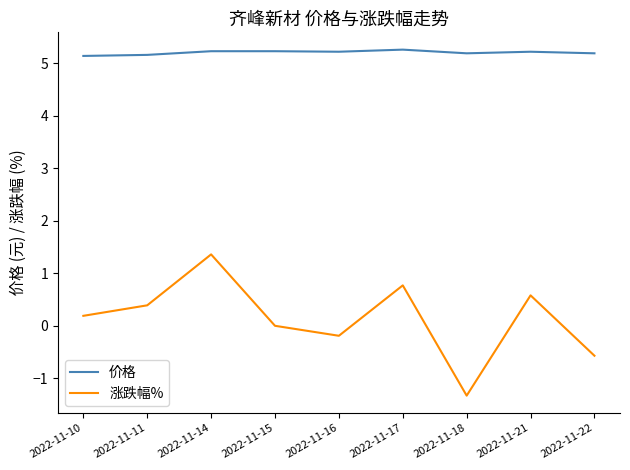

Rank the categories by 涨跌幅% value from lowest to highest.

2022-11-18, 2022-11-22, 2022-11-16, 2022-11-15, 2022-11-10, 2022-11-11, 2022-11-21, 2022-11-17, 2022-11-14